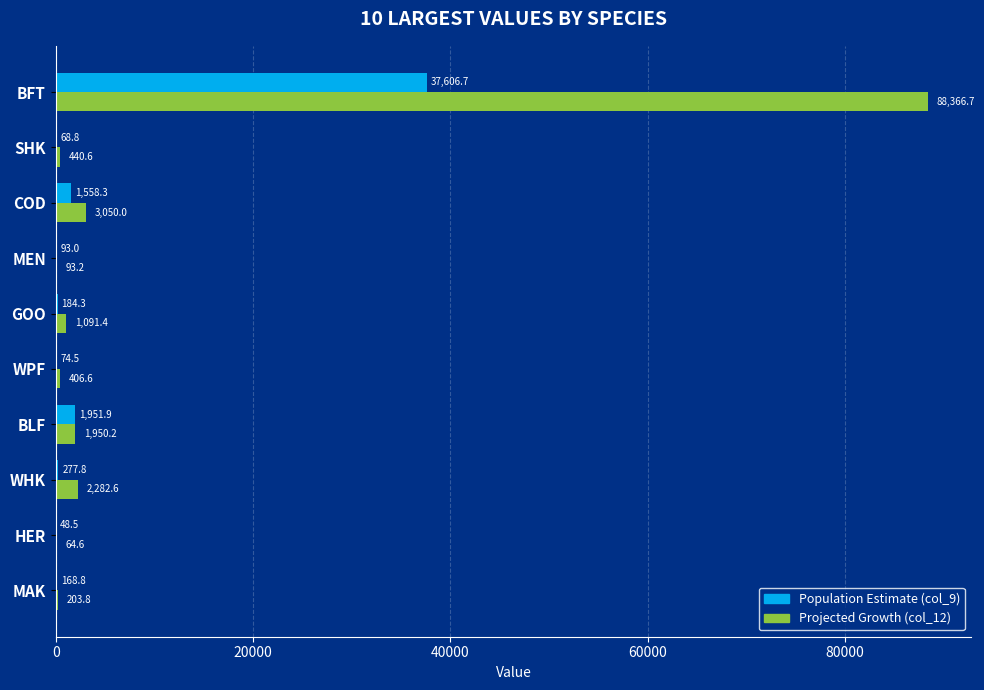

How many values in the Projected Growth (col_12) series exceed 1091?

5